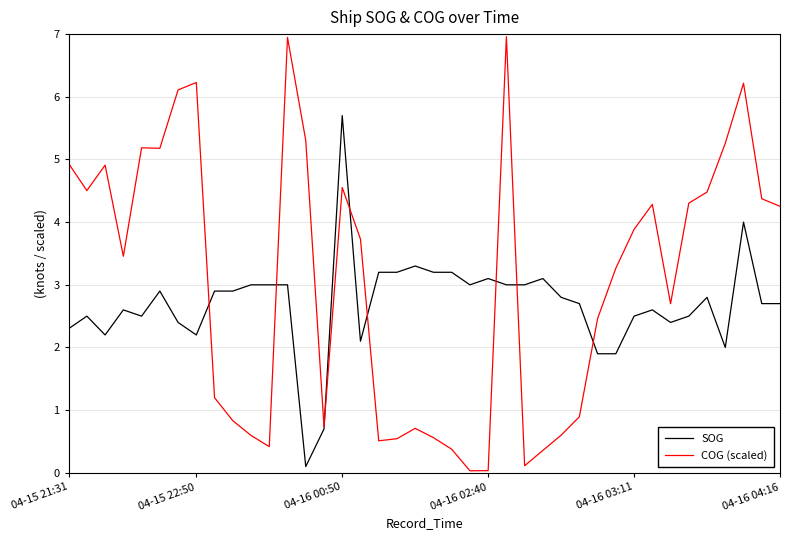

List the series in order of their peak value, highest first.

COG (scaled), SOG